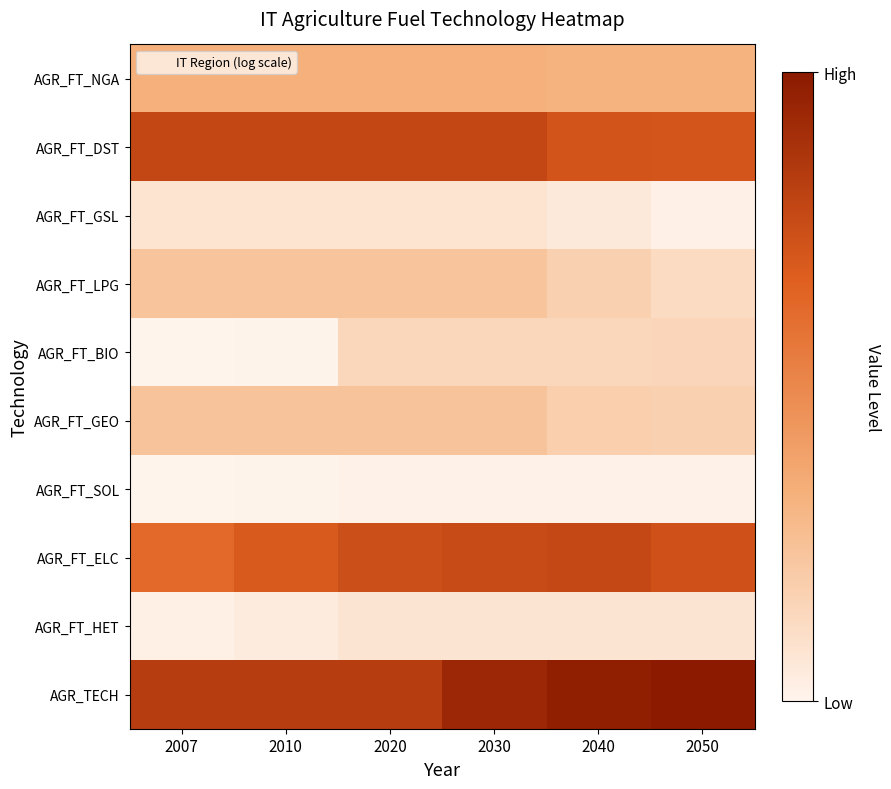

Which series has the largest total across all categories?

AGR_TECH